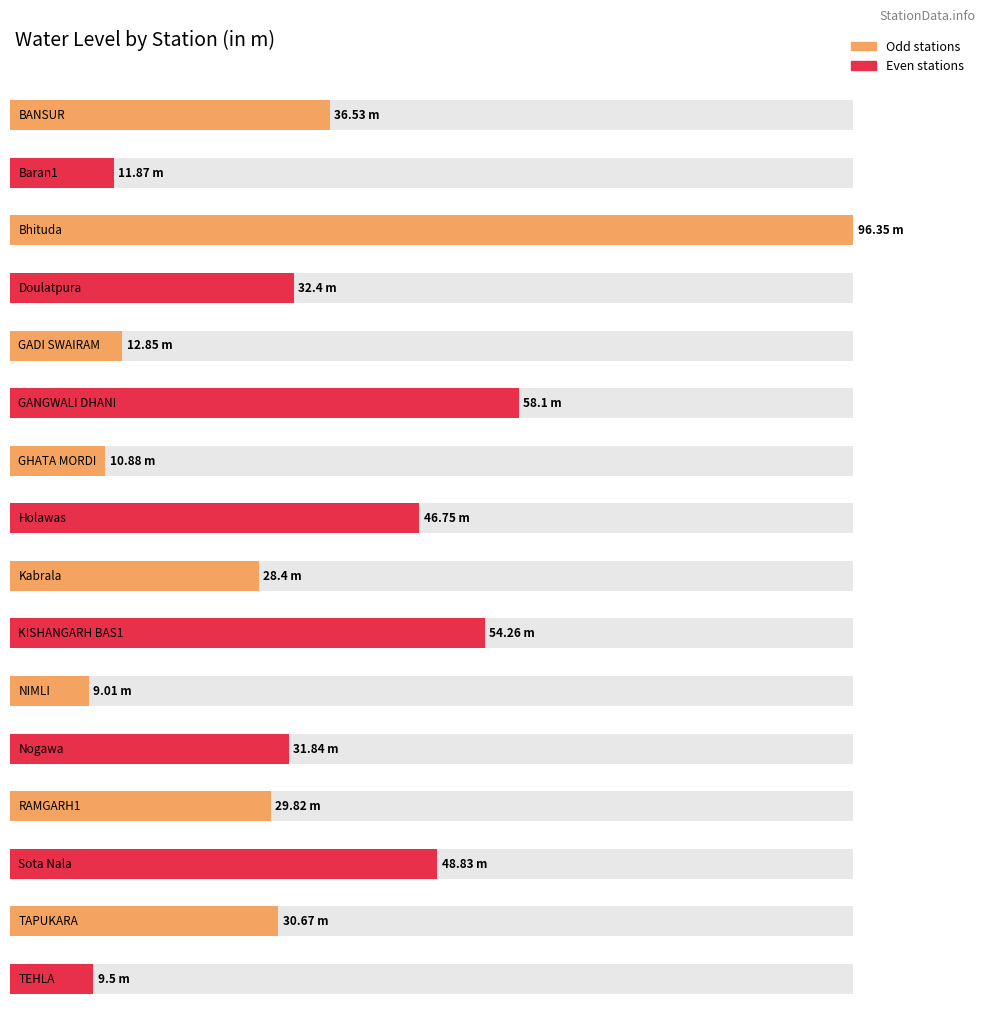

What is the label of the 11th bar from the left?

NIMLI